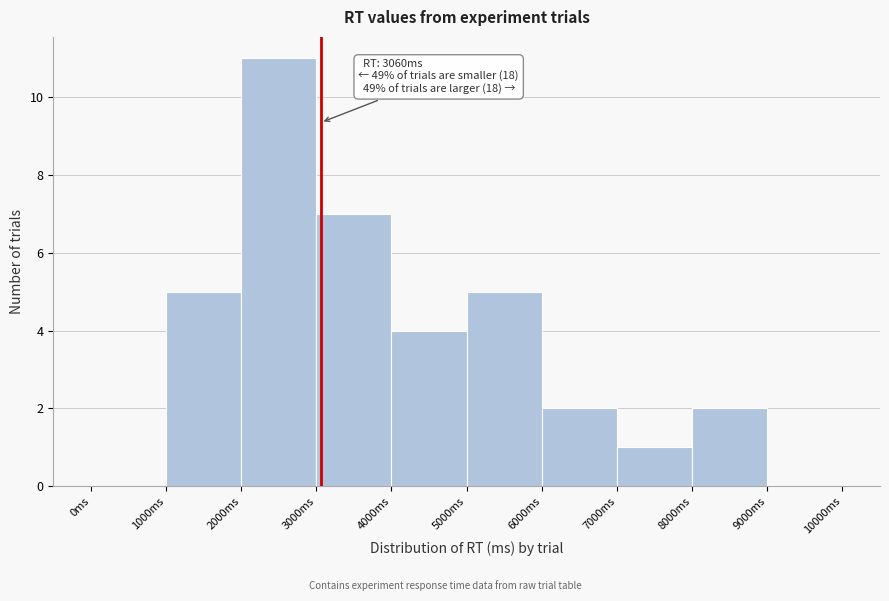

Over which range of the x-axis is the bar tallest?

2000 to 3000